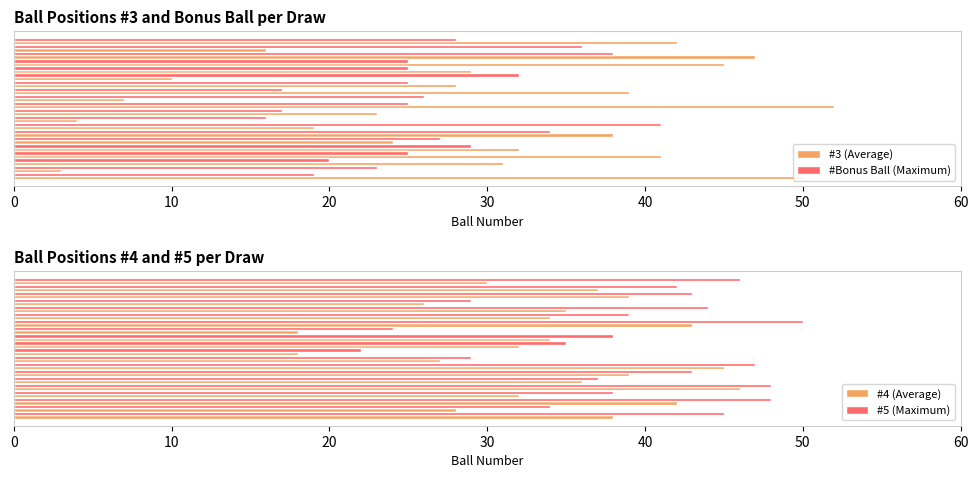

What is the lowest value of the #4 (Average) series?

18